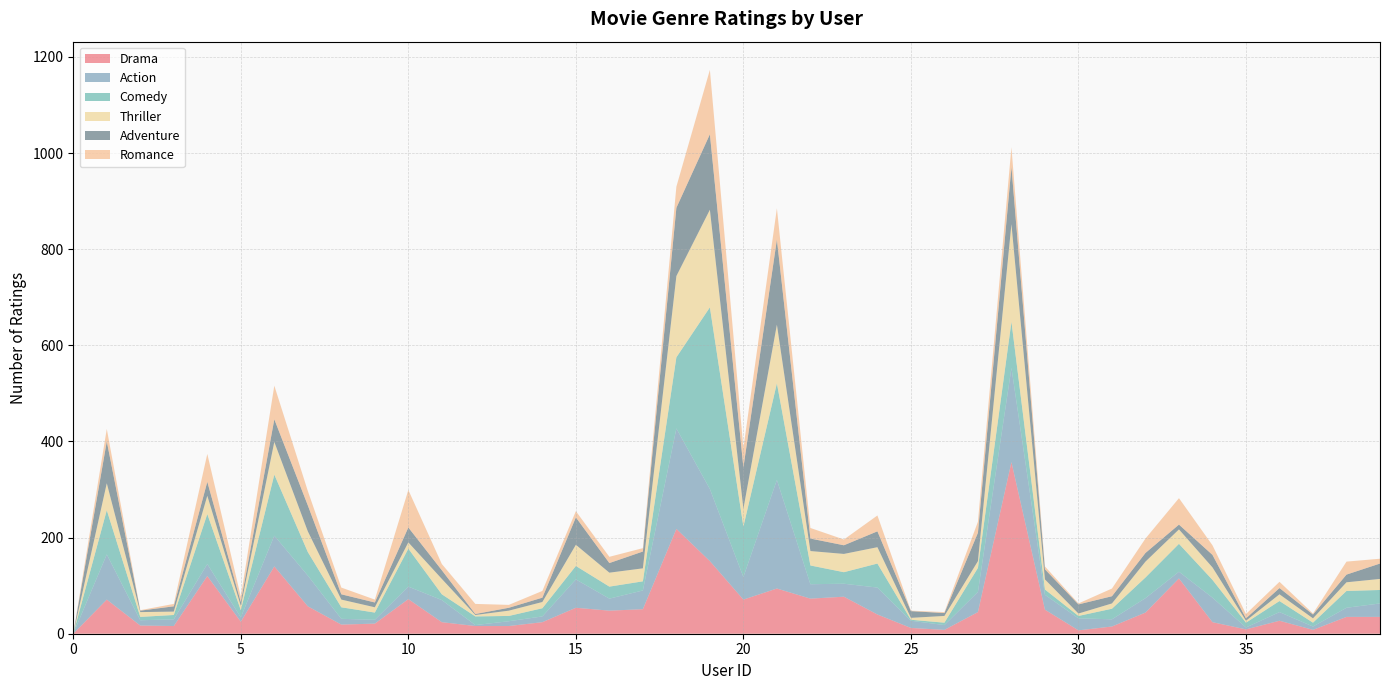

Reading right to left, what are all the values shown in this chart?

Drama: 35	35	8	27	9	24	115	44	15	7	50	357	45	8	12	40	77	73	94	71	151	218	51	48	54	24	16	16	24	72	21	19	57	140	25	120	16	17	71	0
Action: 28	19	7	18	4	51	14	30	15	25	31	196	42	10	15	56	27	30	226	47	150	209	39	25	59	12	10	2	46	26	8	12	64	64	9	25	14	11	94	0
Comedy: 28	35	8	23	10	37	58	43	22	5	11	96	50	5	2	50	24	39	201	105	378	148	19	25	28	17	11	18	12	79	15	24	49	127	15	104	9	7	92	0
Thriller: 23	18	9	14	4	26	30	33	11	5	21	203	14	14	4	34	38	30	122	37	203	169	27	29	44	13	11	3	32	13	11	16	43	68	9	38	7	10	56	0
Adventure: 32	16	8	13	5	26	10	18	15	19	21	119	59	6	14	33	18	26	177	86	157	142	35	20	57	9	6	2	18	31	10	11	54	47	8	29	11	3	87	0
Romance: 10	27	2	13	9	20	55	30	16	2	6	41	23	2	1	33	12	22	65	40	134	44	7	13	13	14	6	21	13	78	6	14	30	70	11	58	5	1	26	0